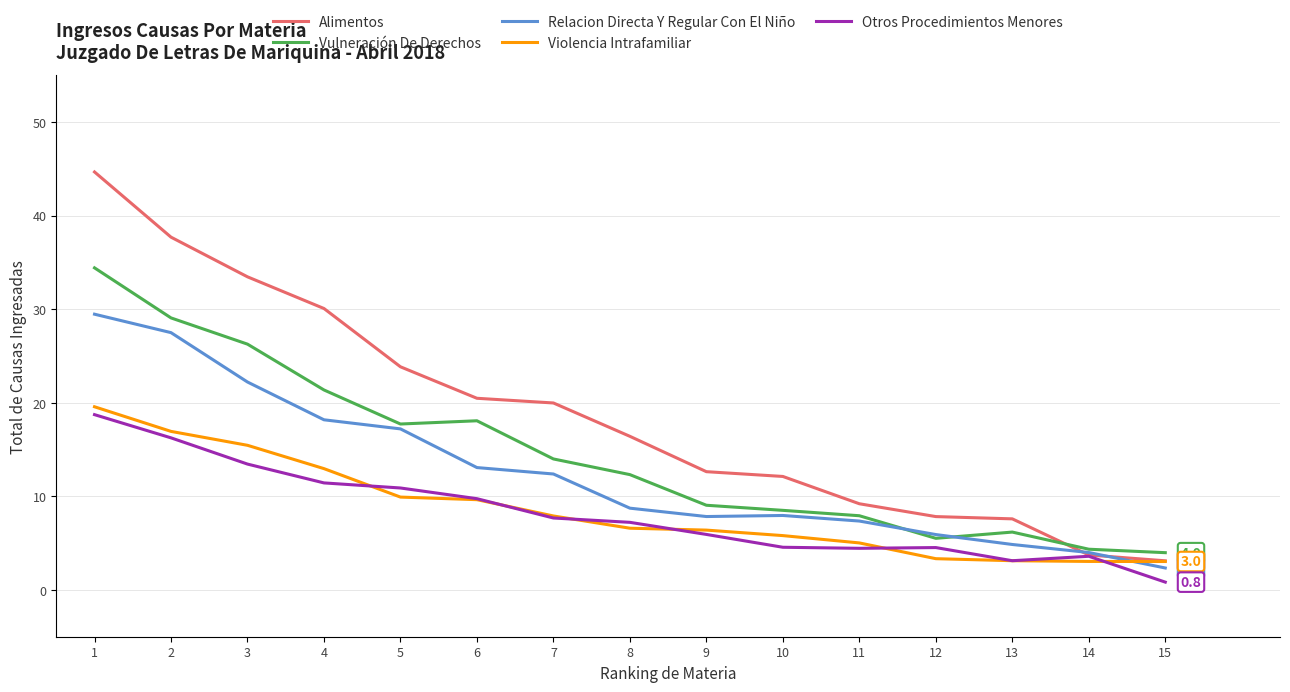

List the series in order of their peak value, lowest first.

Otros Procedimientos Menores, Violencia Intrafamiliar, Relacion Directa Y Regular Con El Niño, Vulneración De Derechos, Alimentos